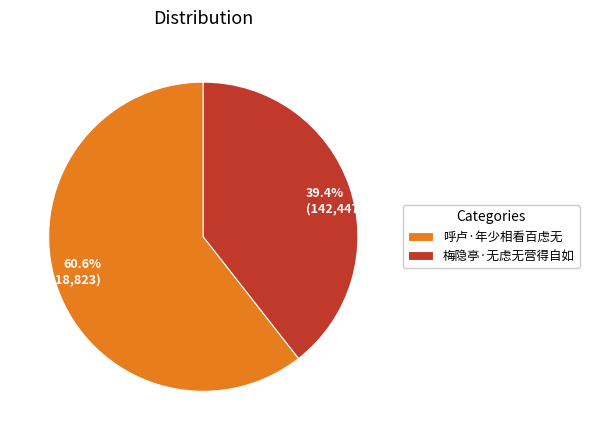

The 呼卢·年少相看百虑无 slice represents 61% of the pie. True or false?

True